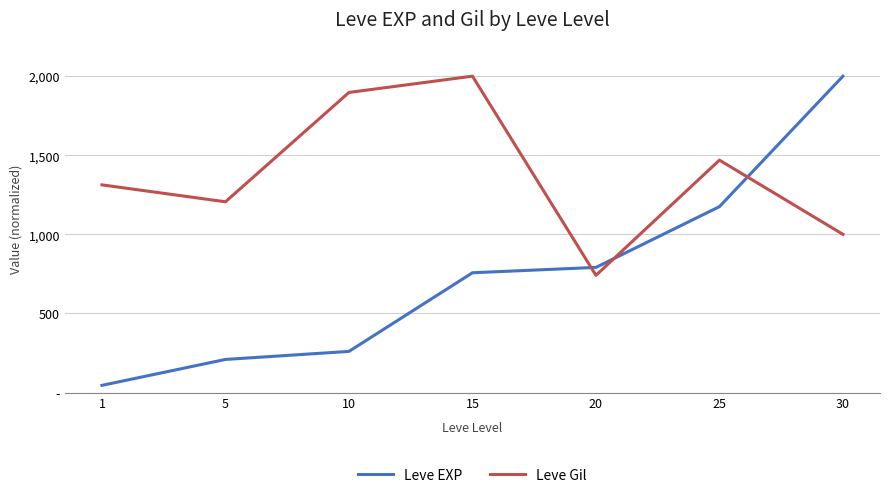

Reading right to left, extract all data points from this chart.

Leve EXP: 2000.0	1175.1	791.0	757.1	259.9	209.0	45.2
Leve Gil: 1000.0	1469.1	740.7	2000.0	1897.1	1205.8	1312.8